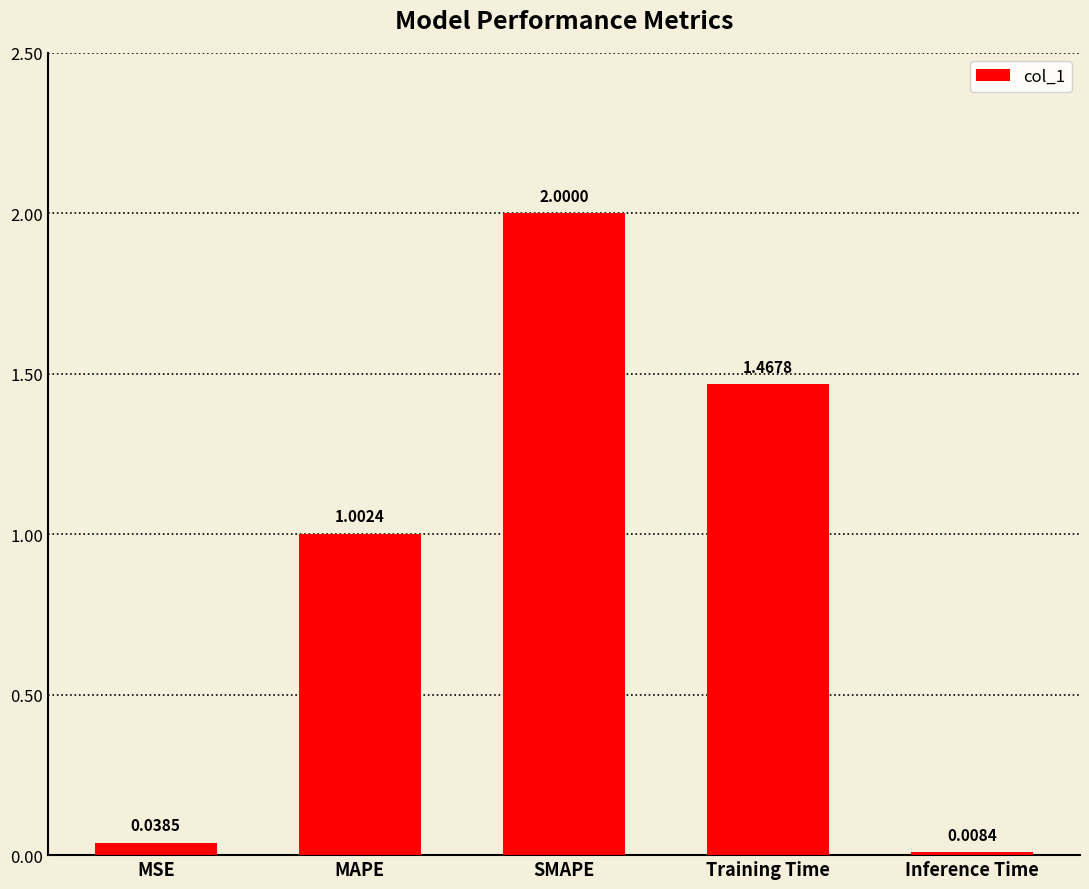

What is the label of the 5th bar from the right?

MSE